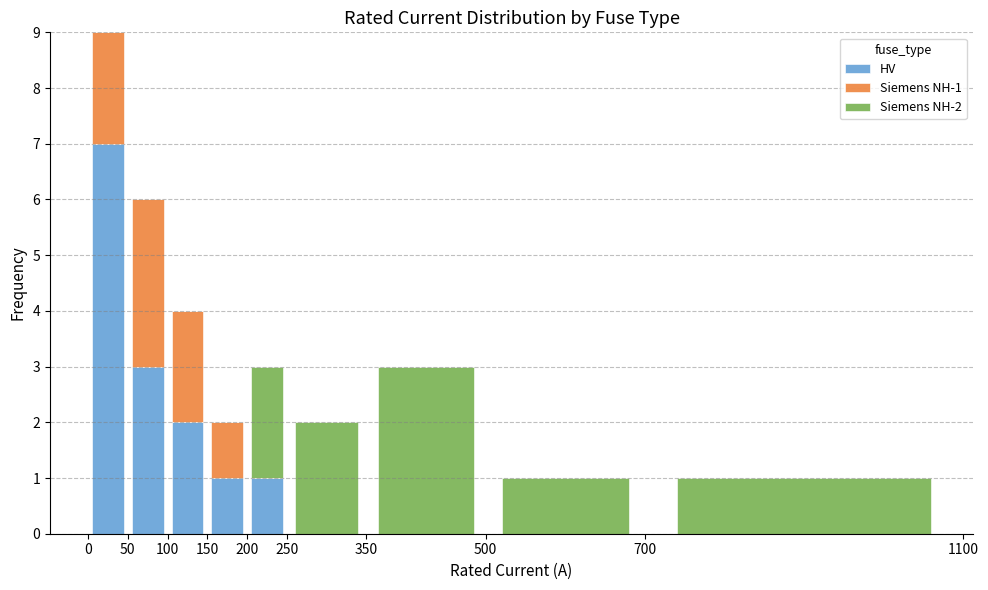

Which range on the x-axis has the tallest stacked bar (by total height)?

0 to 50